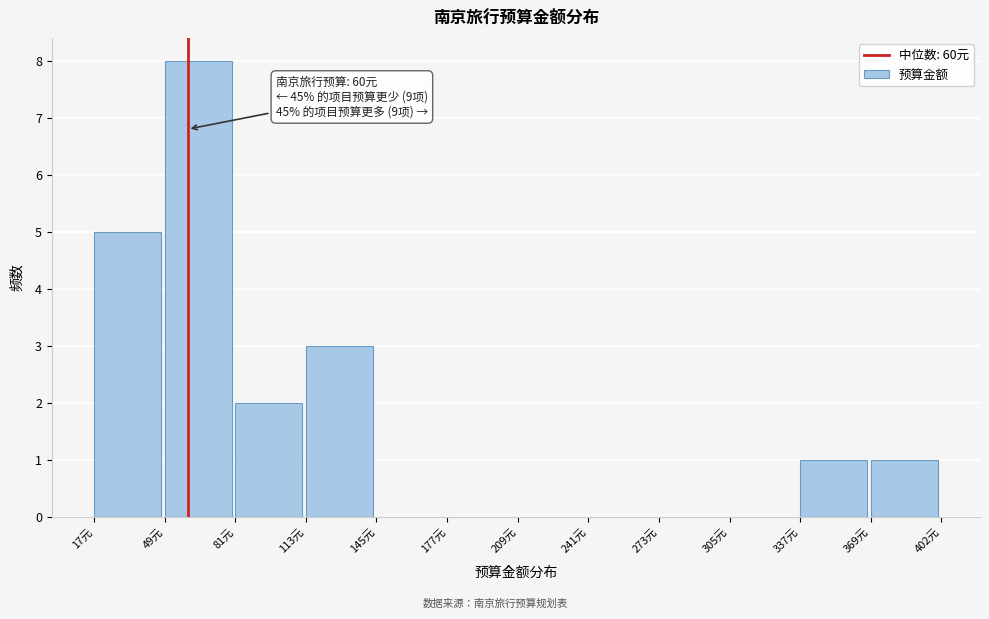

Which range on the x-axis has the tallest bar?

50 to 80